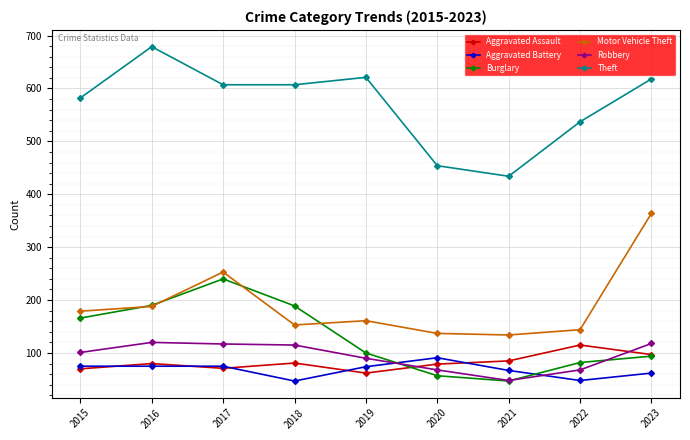

How many categories are shown in the chart?

9